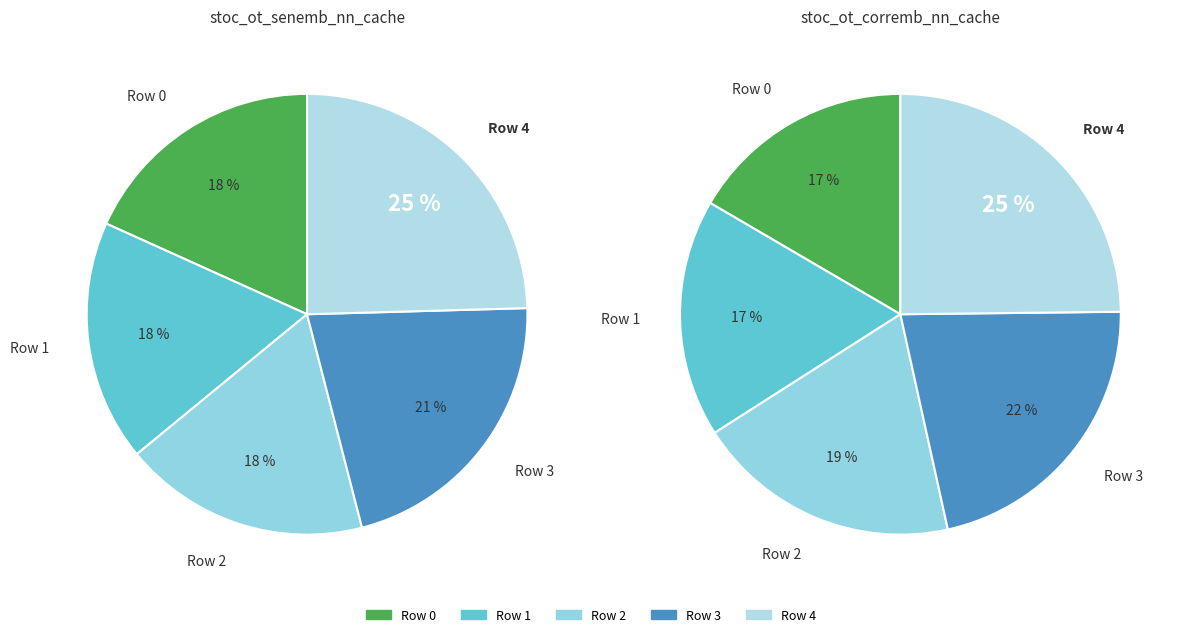

Which has a higher value, Row 3 or Row 0?

Row 3